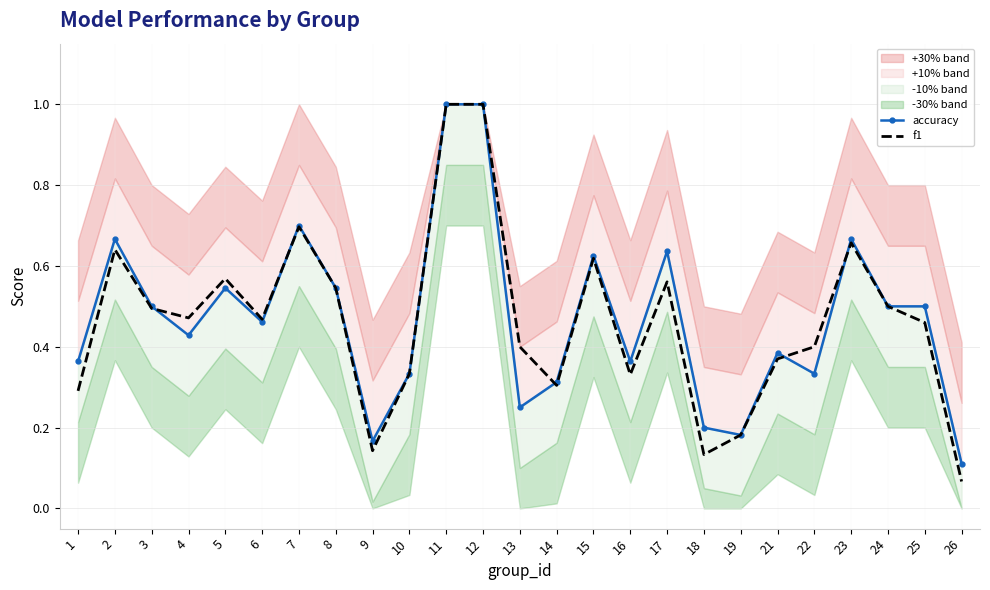

What is the value of the f1 point at the 11th from the left?

1.0